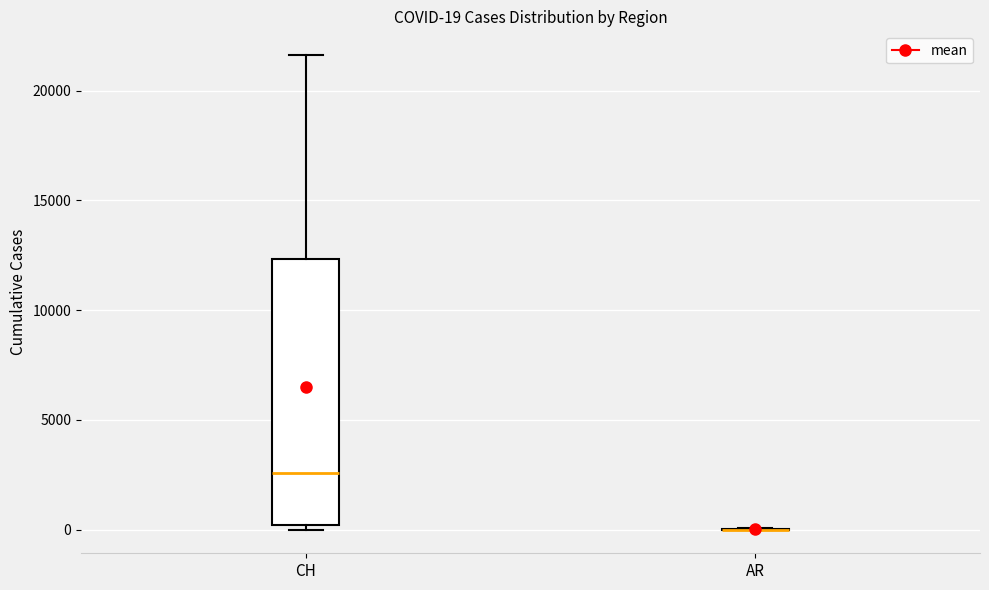

Which box is the tallest, from its lower edge to its upper edge?

CH